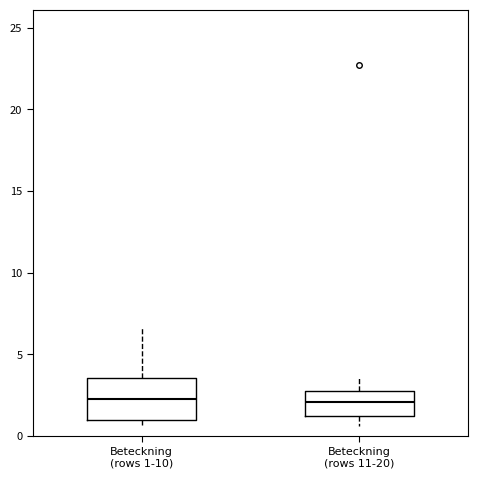

Reading left to right, read every box against the y-axis: the position of its median line, the range the box covers, and the ends of its whiskers. The values are not printed on the chart, so give them approximately, as read against the axis.

Beteckning (rows 1-10): median 2.5, box 1.0 to 3.5, whiskers 0.5 to 6.5
Beteckning (rows 11-20): median 2.0, box 1.0 to 2.5, whiskers 0.5 to 3.5